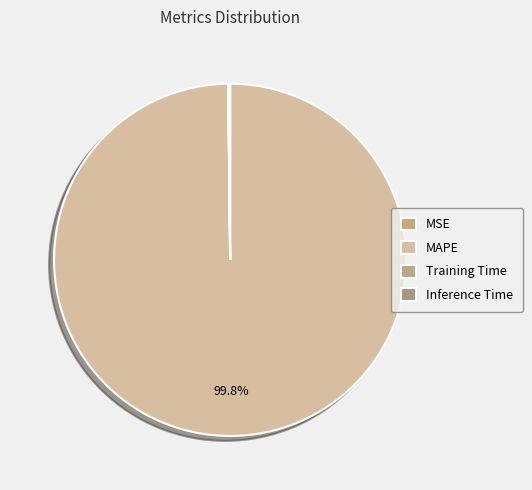

Which has a higher value, MAPE or MSE?

MAPE